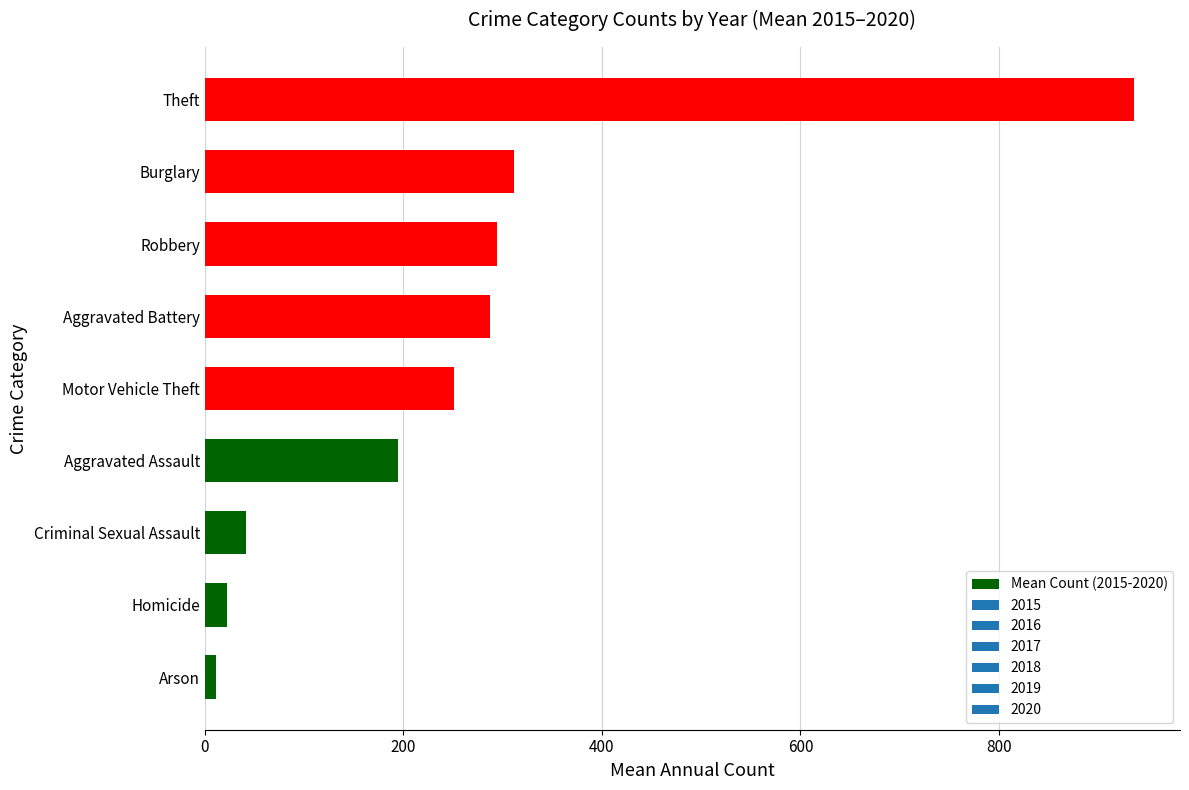

What is the sum of all values?

2350.8